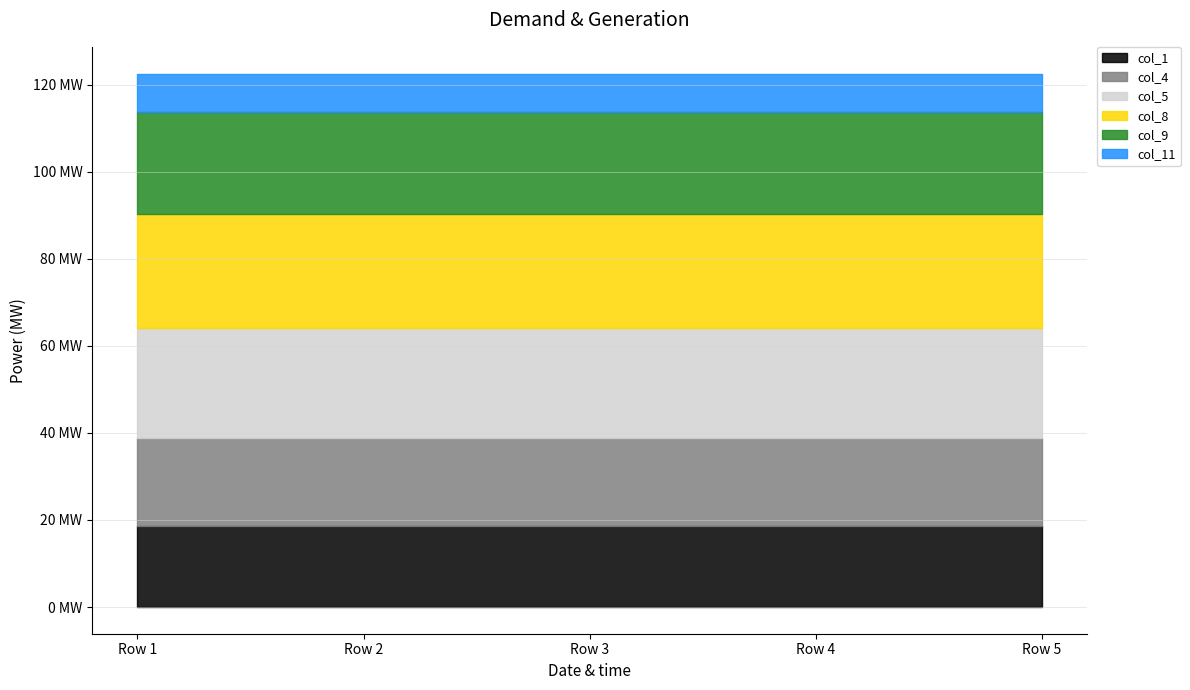

Reading left to right, list all the values displayed in this chart.

col_1: 18.6	18.6	18.6	18.6	18.6
col_4: 20.3	20.3	20.3	20.3	20.3
col_5: 25.3	25.3	25.3	25.3	25.3
col_8: 26.1	26.1	26.1	26.1	26.1
col_9: 23.4	23.4	23.4	23.4	23.4
col_11: 8.9	8.9	8.9	8.9	8.9